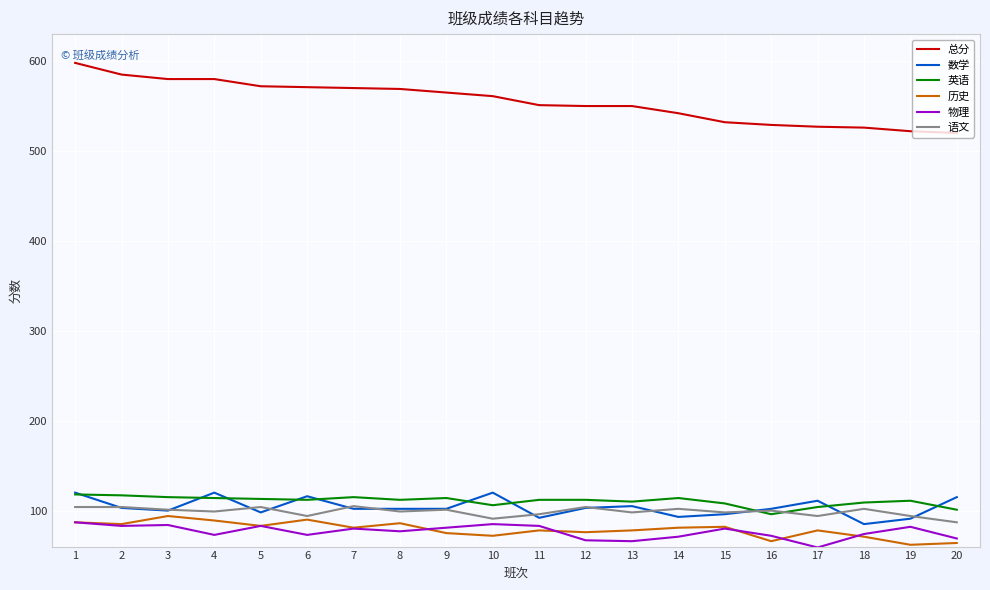

Which series changed the most between 1 and 20?

总分